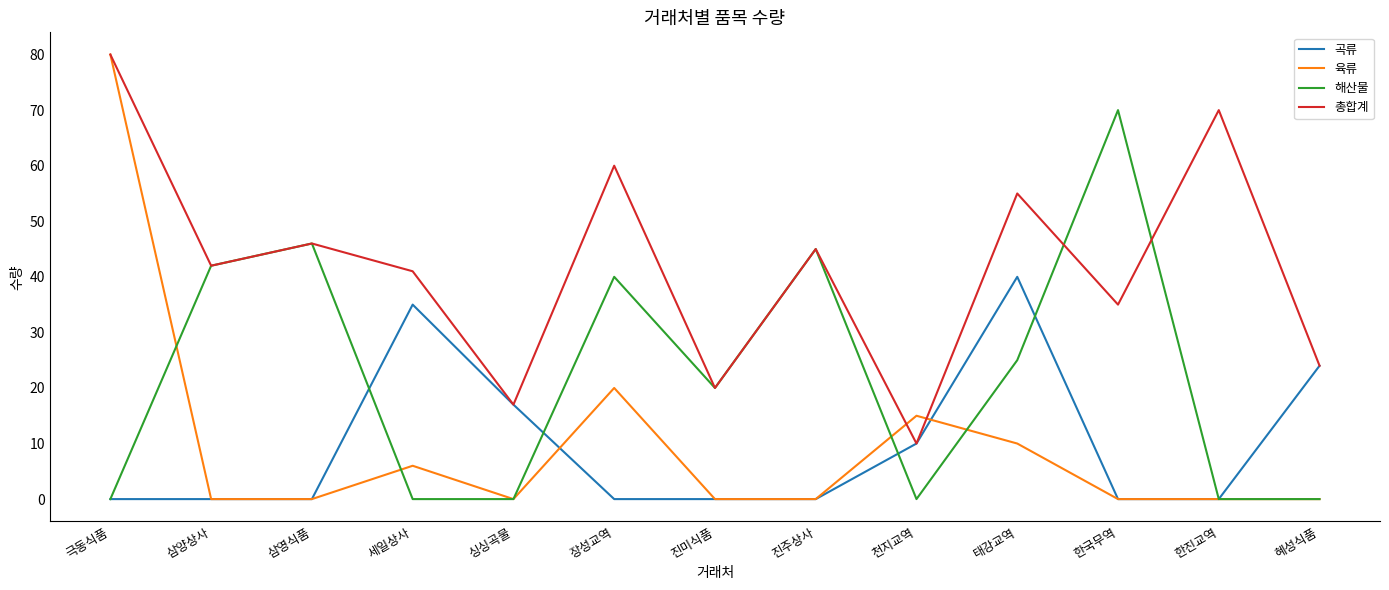

At which category does 육류 reach its first local peak?

세일상사